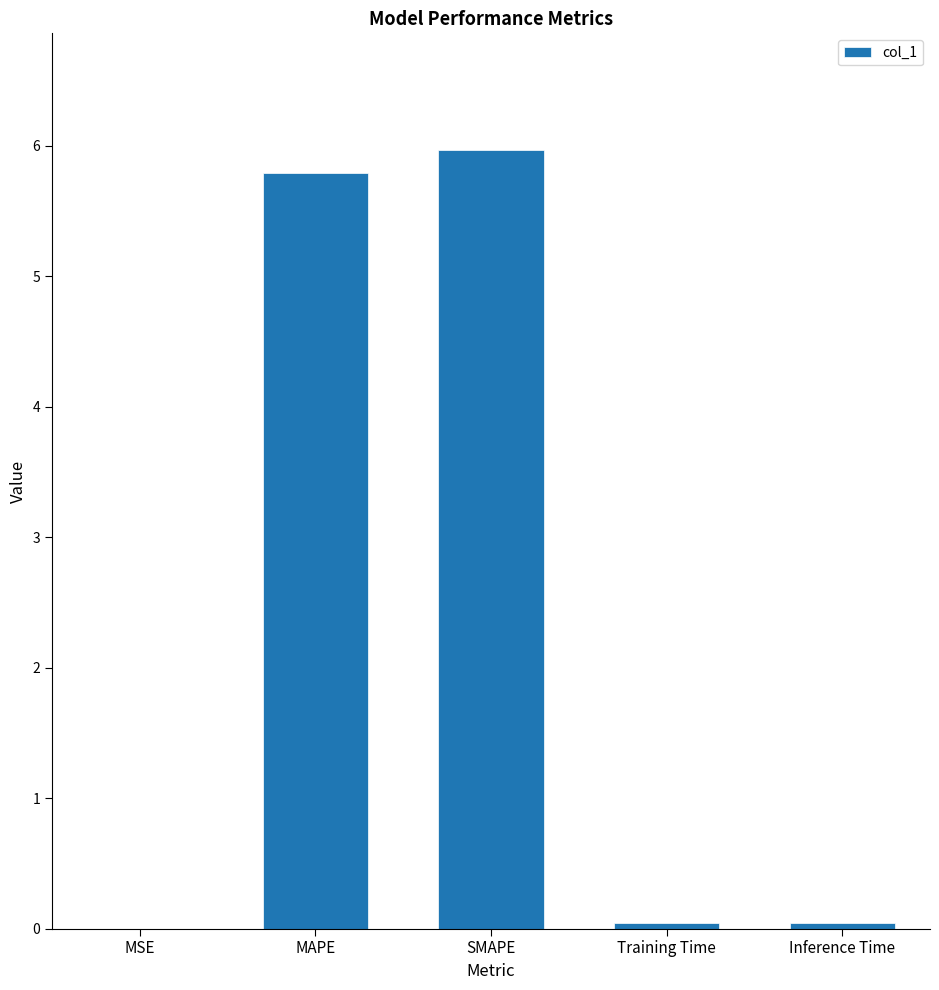

Are the bars horizontal?

No